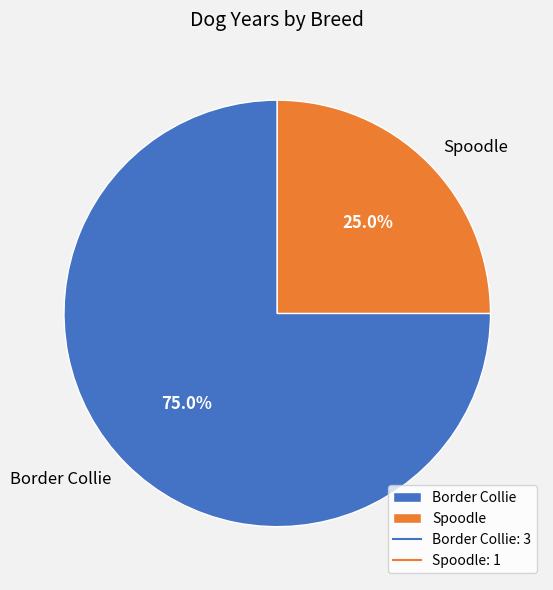

Which has a higher value, Spoodle or Border Collie?

Border Collie